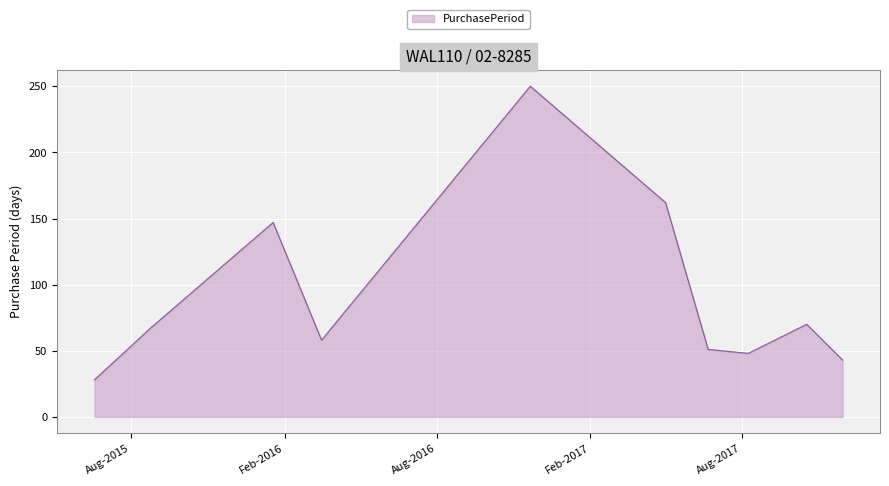

What is the smallest value displayed?

28